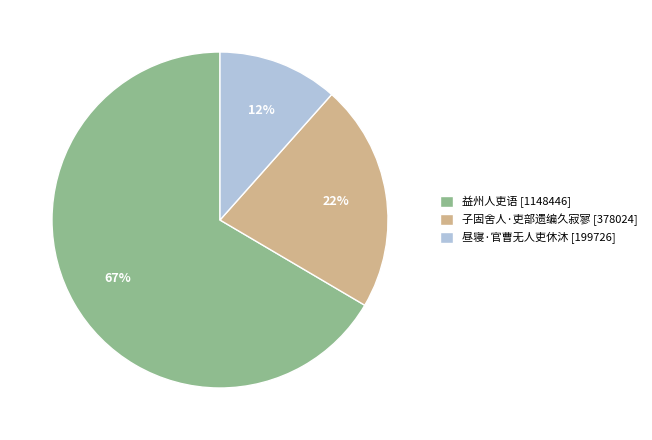

True or false: 昼寝·官曹无人吏休沐 accounts for 12% of the total.

True